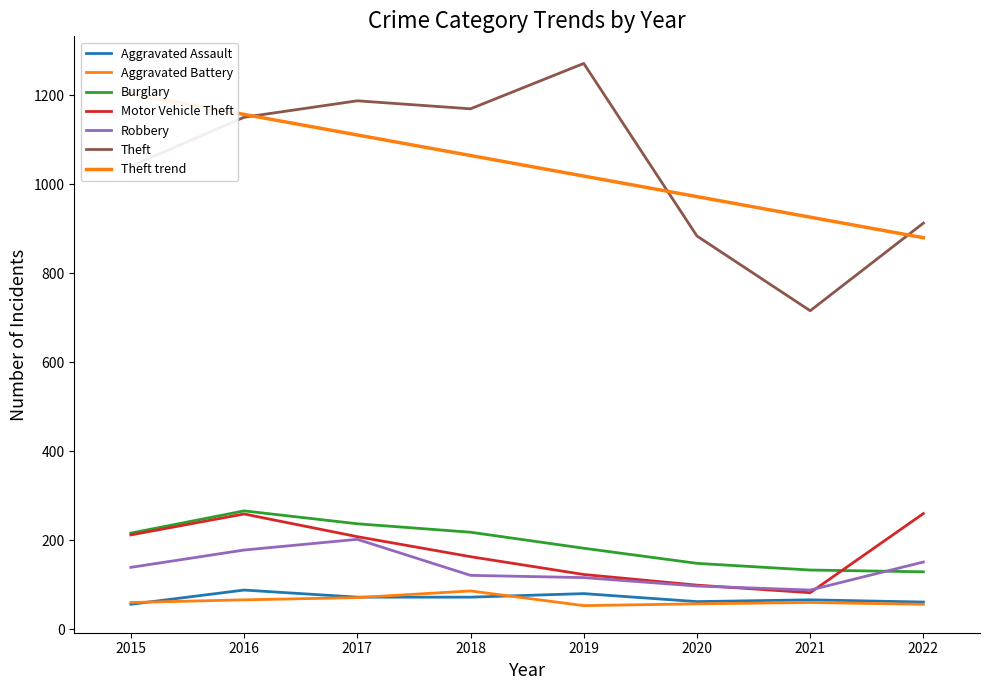

True or false: Robbery has more than 0 interior local peaks.

True